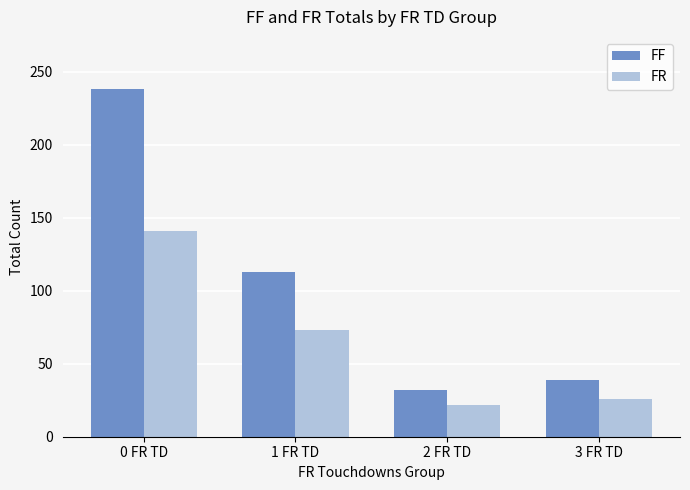

How many groups of bars are there?

4